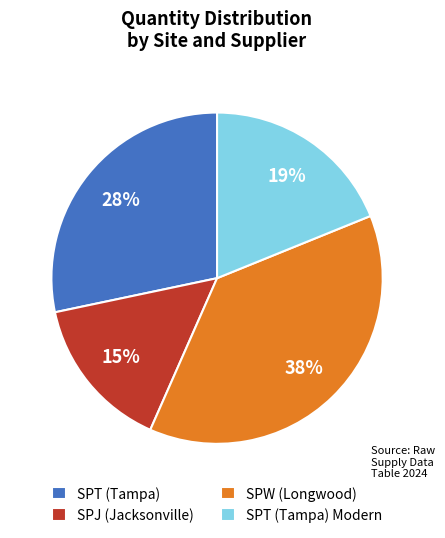

True or false: SPT (Tampa) Modern accounts for 24% of the total.

False